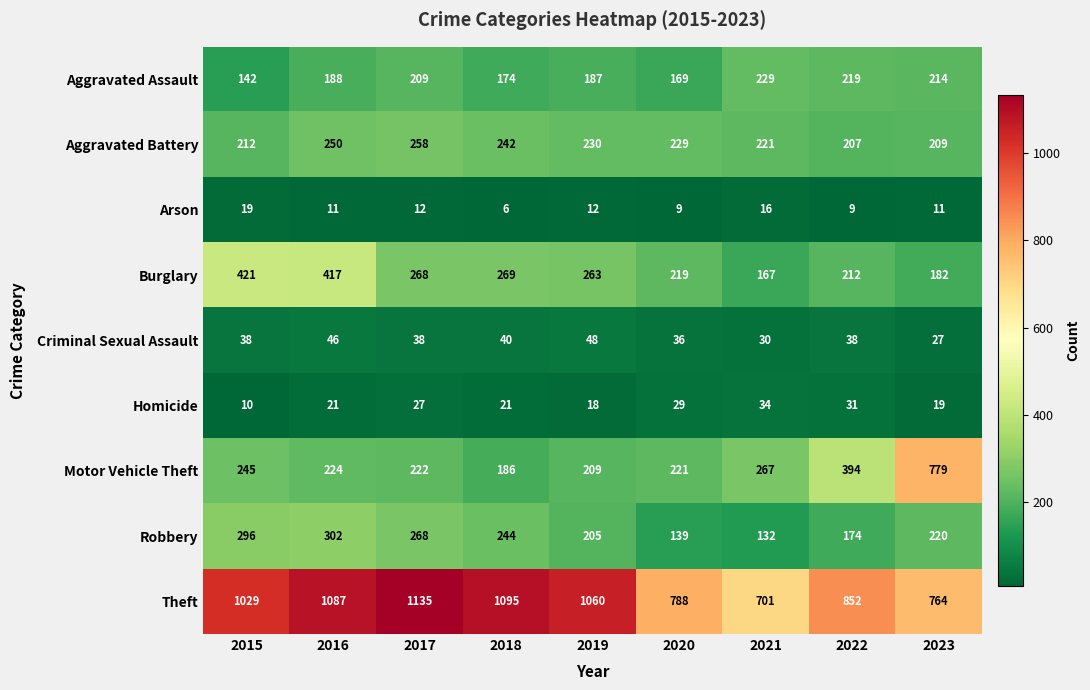

What is the difference between the highest and lowest values at 2016?

1076